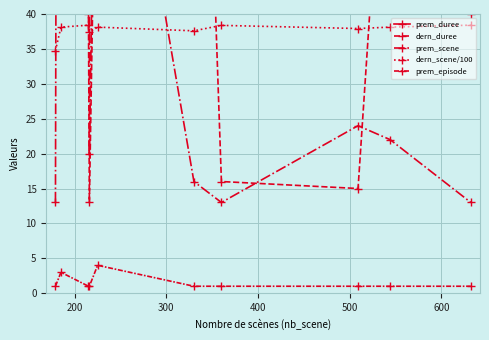

What is the difference between the highest and lowest values at 200?

345.0